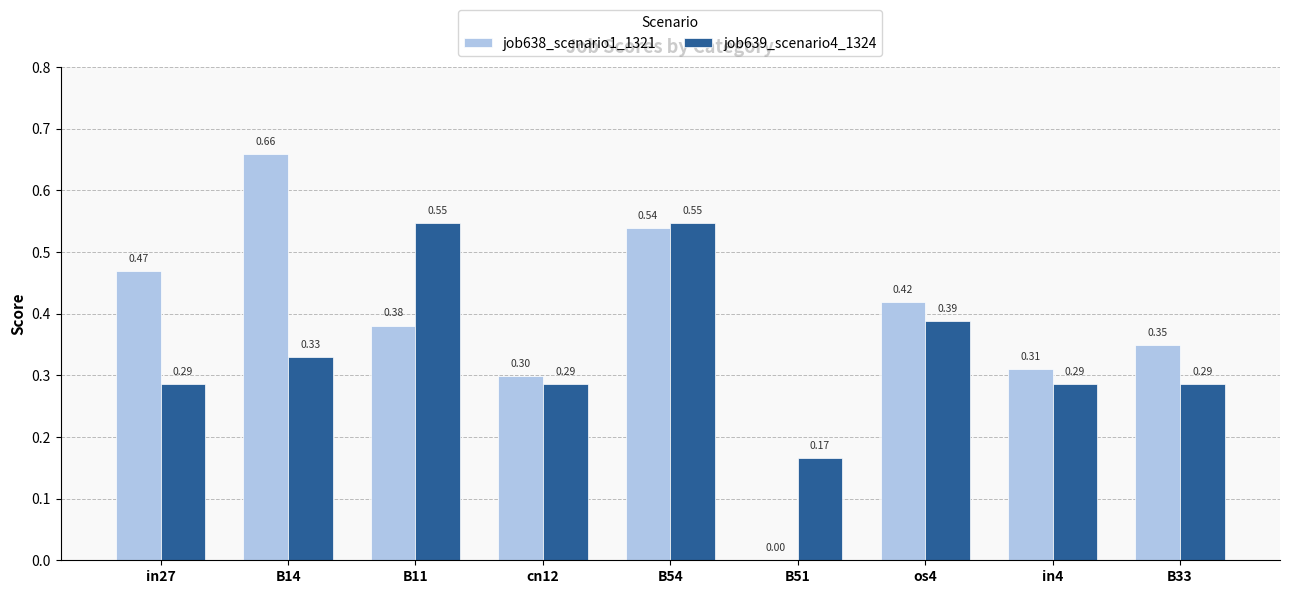

At which label does job638_scenario1_1321 reach its peak?

B14